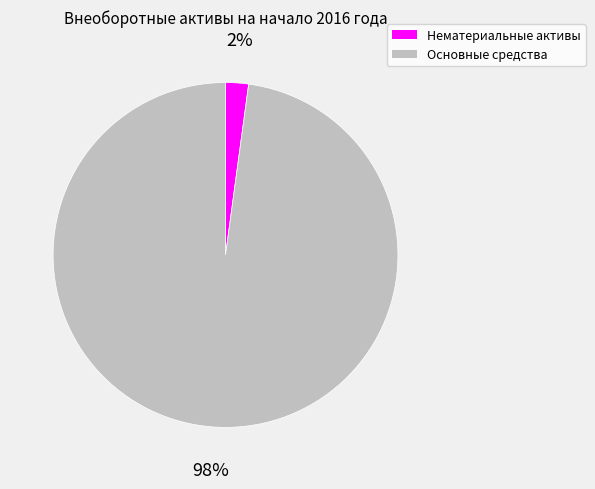

Between Нематериальные активы and Основные средства, which is larger?

Основные средства